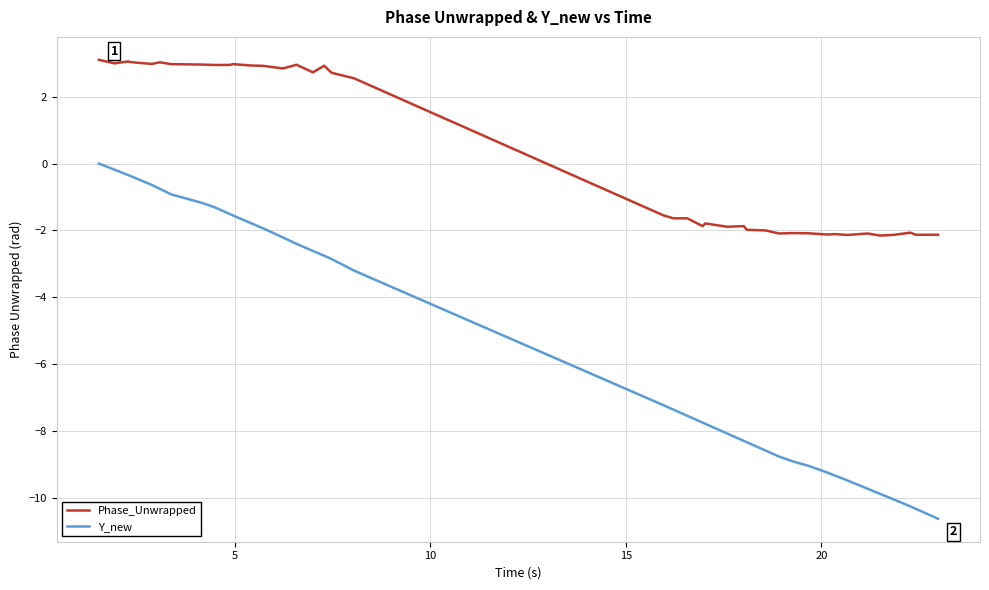

How many lines are shown in the chart?

2